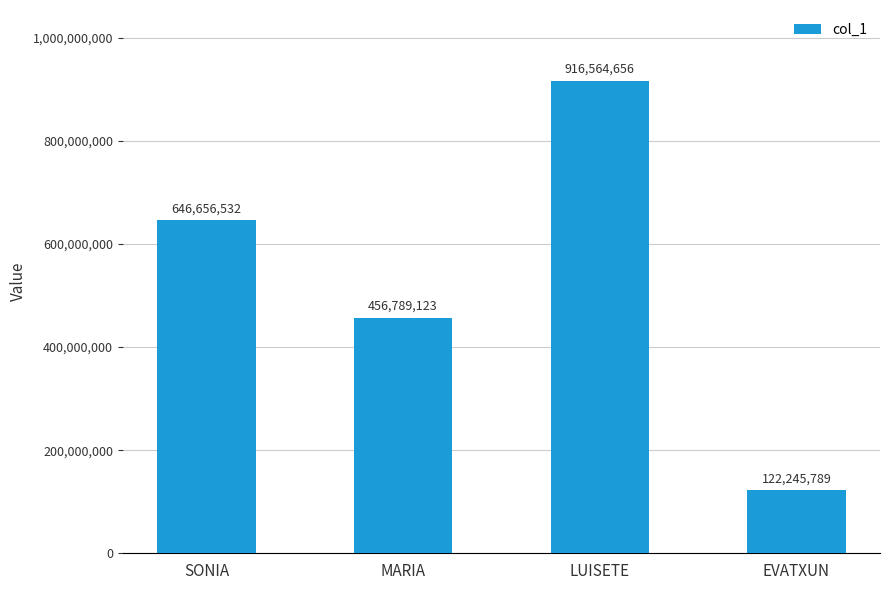

What is the sum of all values?

2142256100